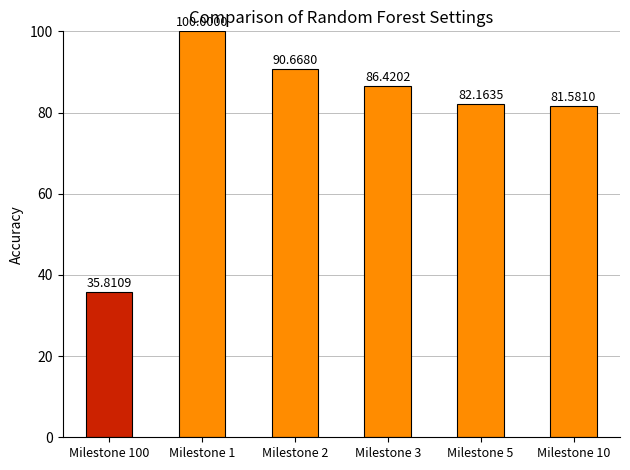

Is it true that the value at Milestone 3 is 138.7?

False